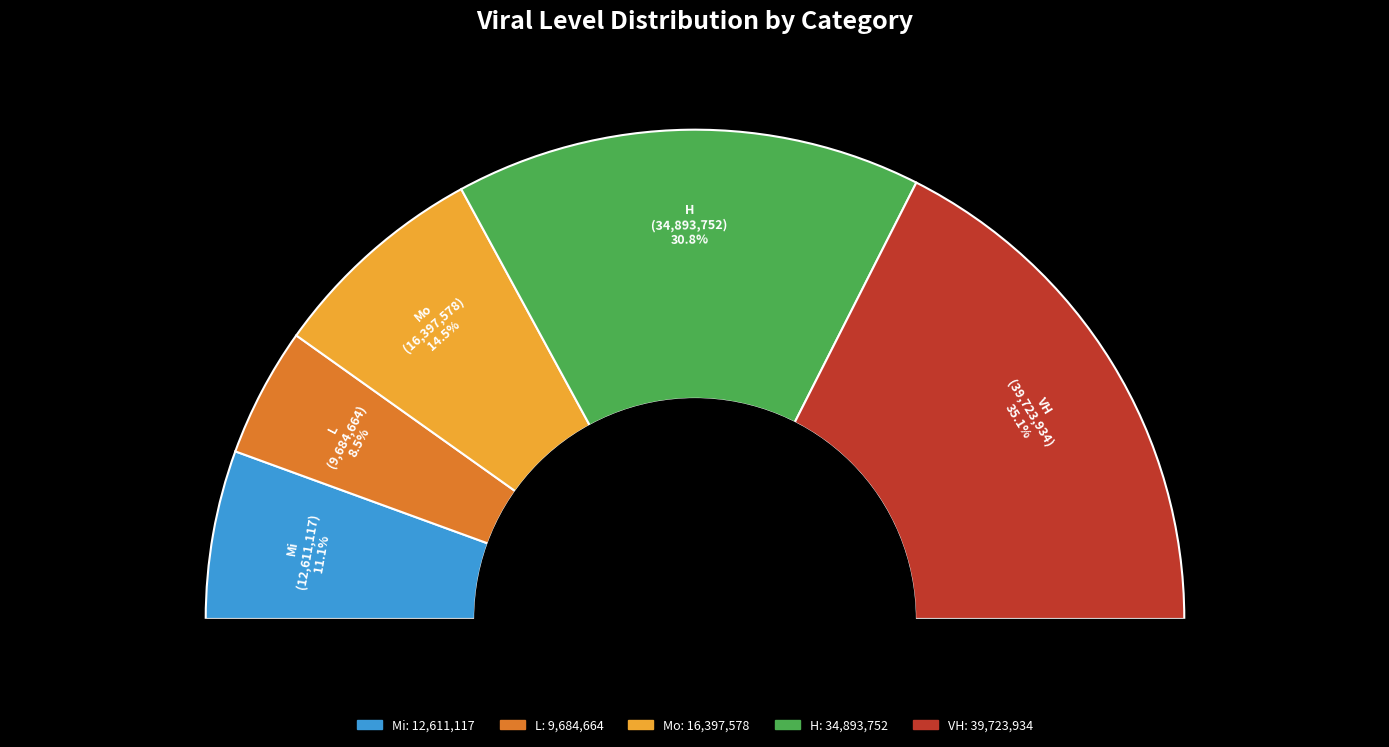

How many slices are in this pie chart?

5